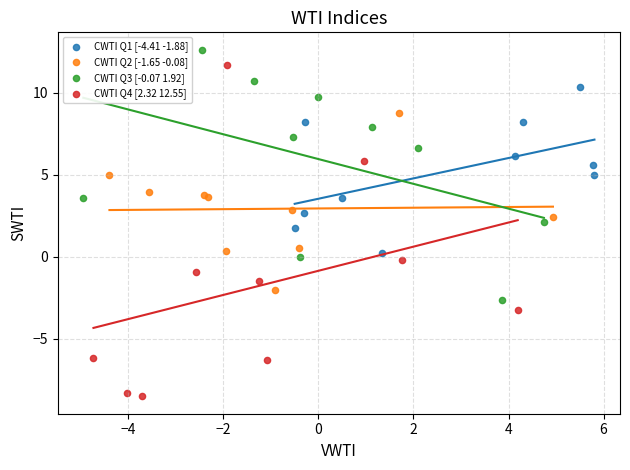

Which series contains the lowest Y value?

CWTI Q4 [2.32 12.55]